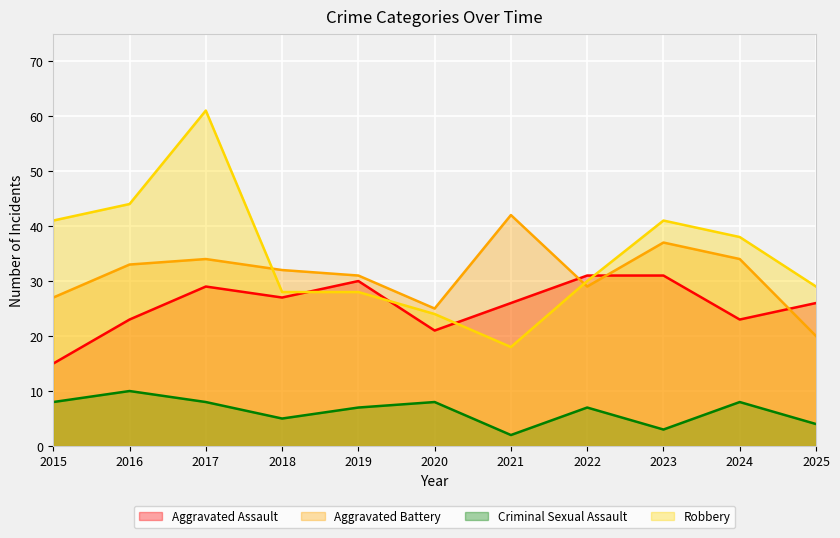

What is the minimum value for Robbery?

18